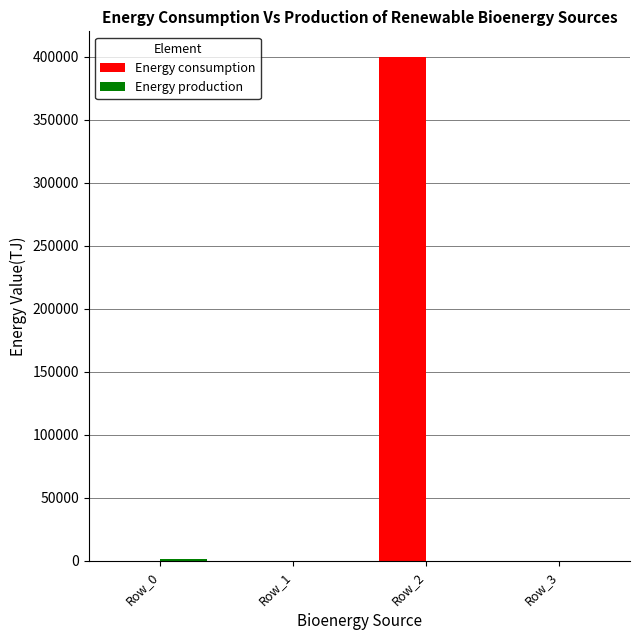

What is the total value across all series at Row_0?

1629.3